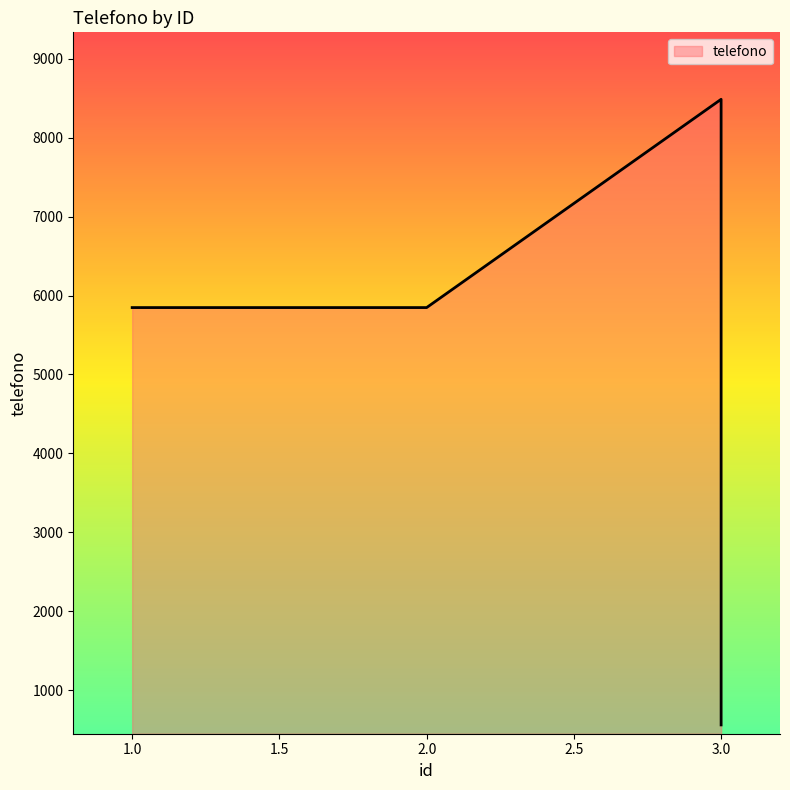

What is the smallest value displayed?

558